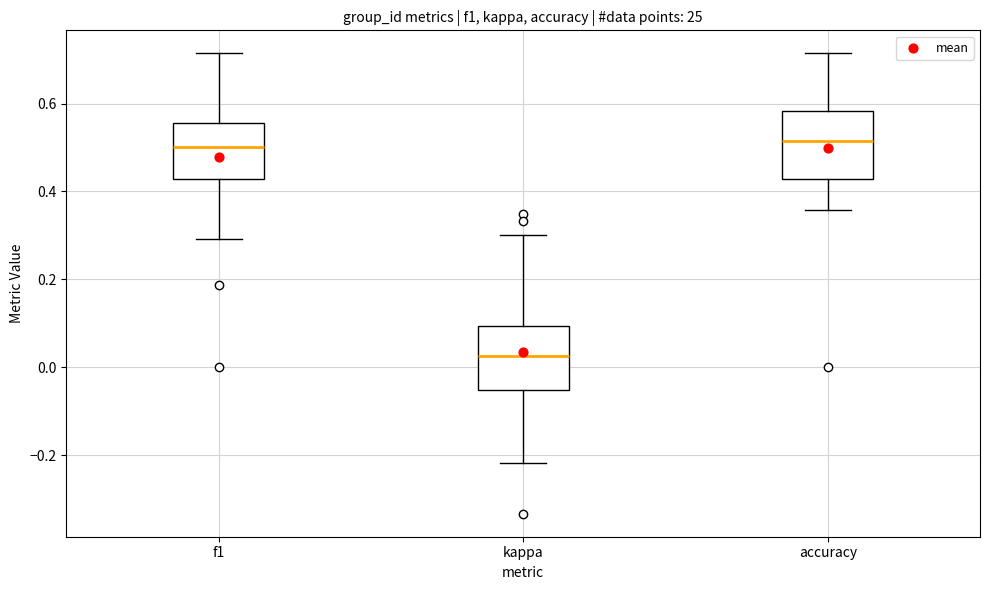

Reading left to right, transcribe this box plot: for each box, give where its median line is, the range the box spans, and where its two whiskers end, as read against the y-axis. The values are not printed on the chart, so give them approximately, as read against the axis.

f1: median 0.50, box 0.42 to 0.56, whiskers 0.30 to 0.72
kappa: median 0.02, box -0.06 to 0.10, whiskers -0.22 to 0.30
accuracy: median 0.52, box 0.42 to 0.58, whiskers 0.36 to 0.72